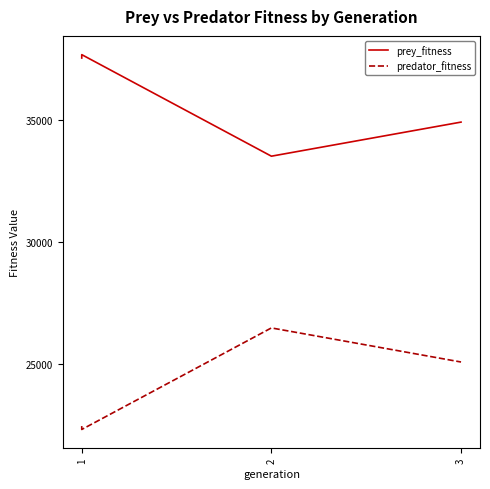

Between 2 and 3, which series saw the biggest shift?

prey_fitness